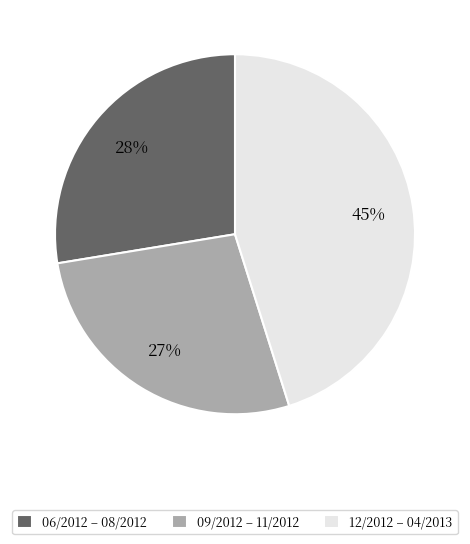

What is the ratio of the value at 09/2012 – 11/2012 to the value at 12/2012 – 04/2013?

0.6